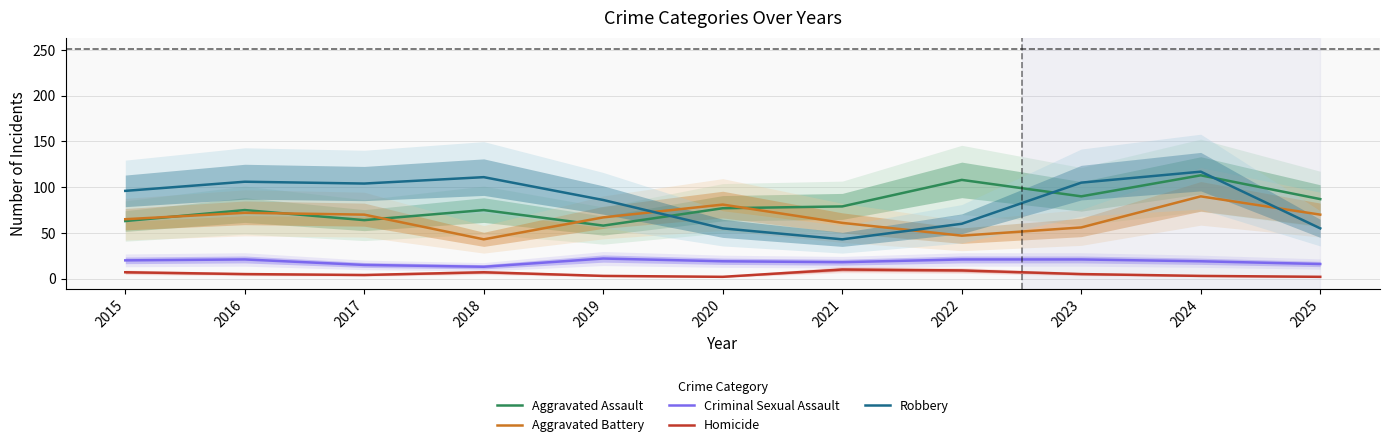

At which category is the sum across all series the highest?

2024